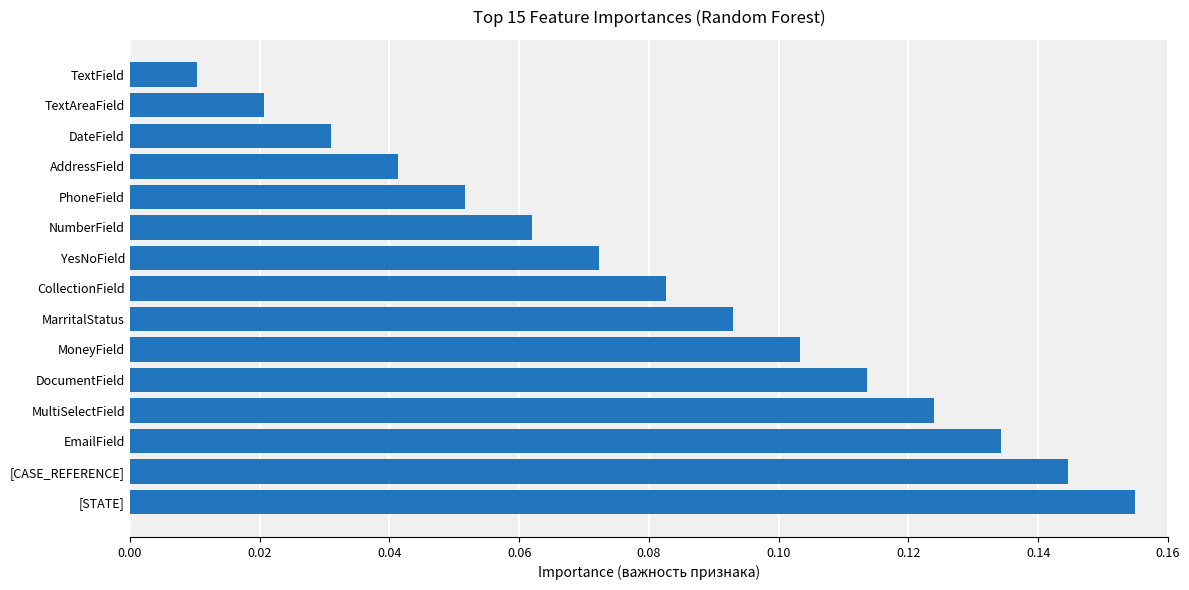

Which category has the lowest value across all series?

TextField